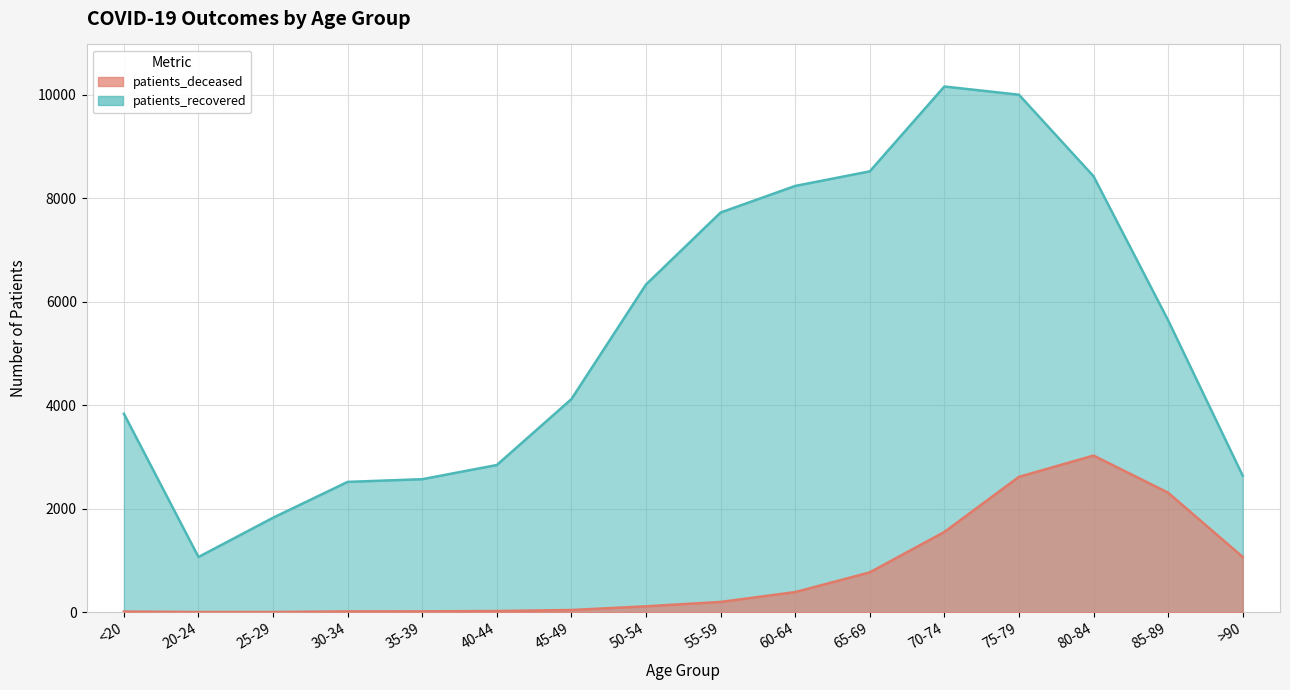

List the series in order of their peak value, lowest first.

patients_deceased, patients_recovered